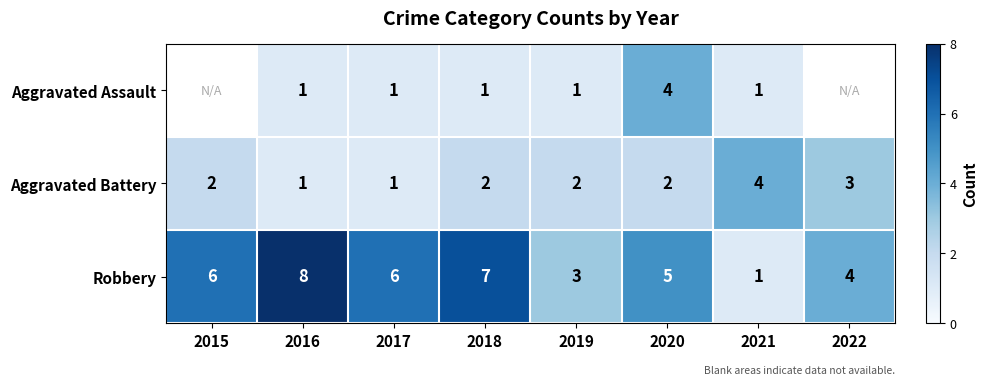

What is the approximate value of Robbery at 2019?

3